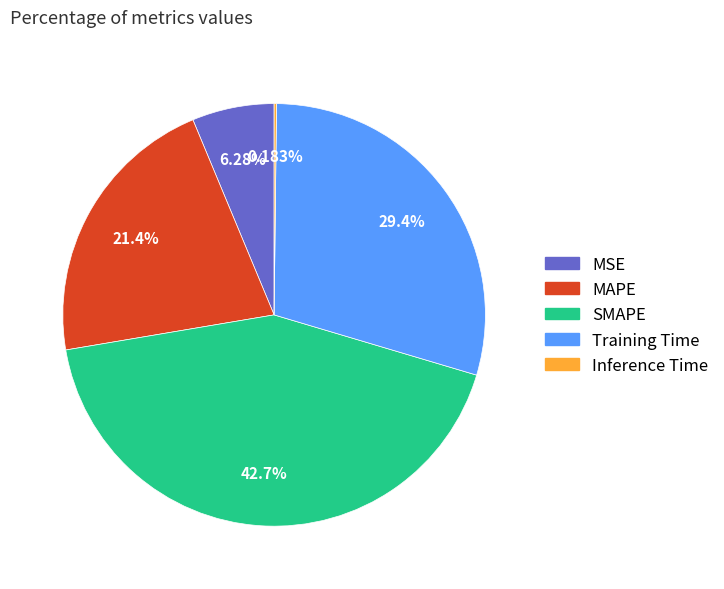

Which category has the biggest portion of the pie?

SMAPE